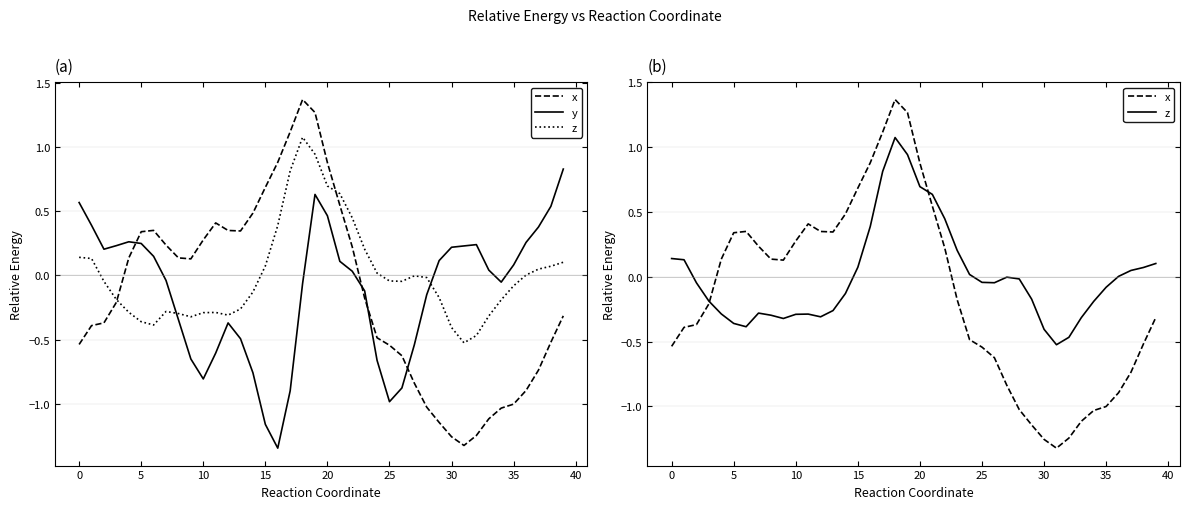

The value of y at 24 is -1.0. True or false?

False